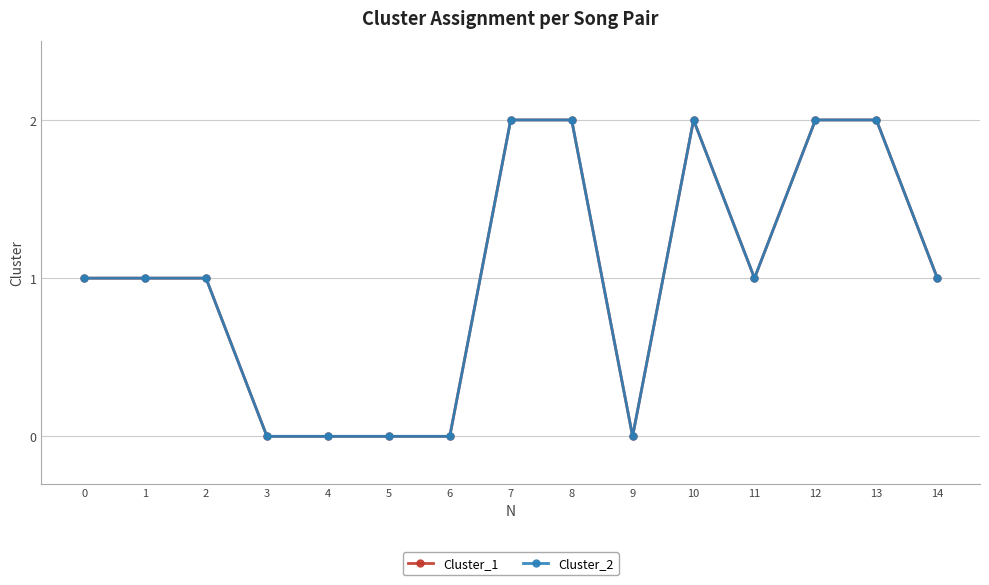

True or false: Cluster_1 and Cluster_2 intersect in this chart.

False